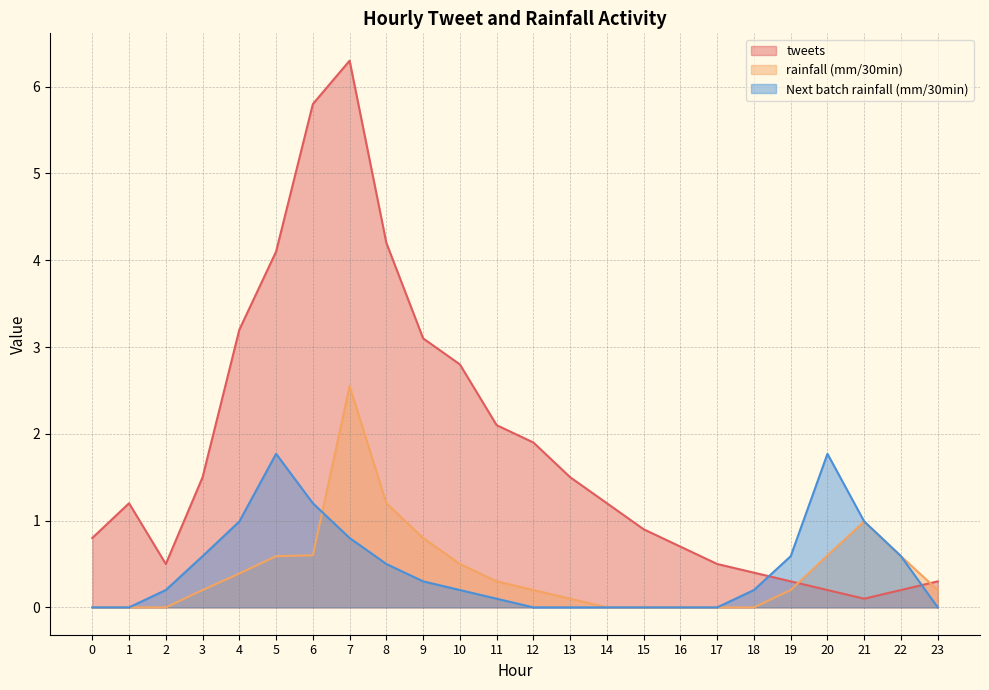

Does the chart display data point markers on the line(s)?

No